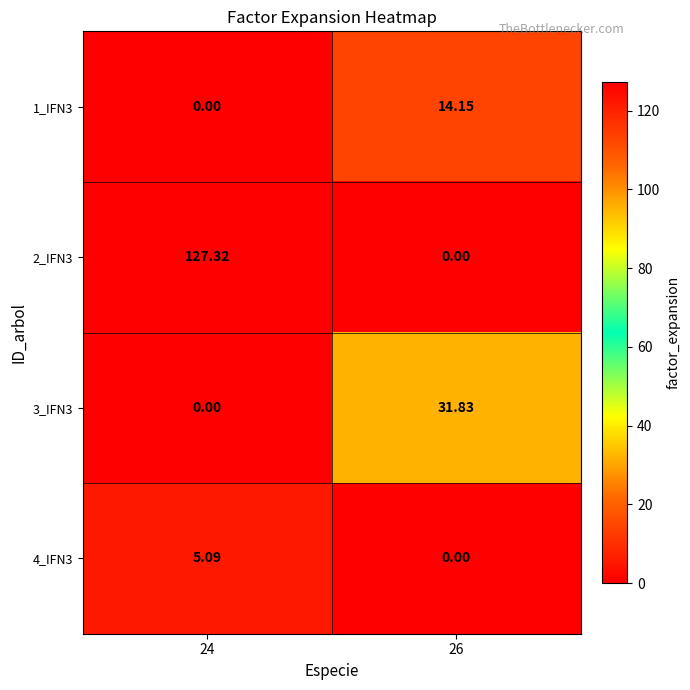

How many series are shown in this chart?

4